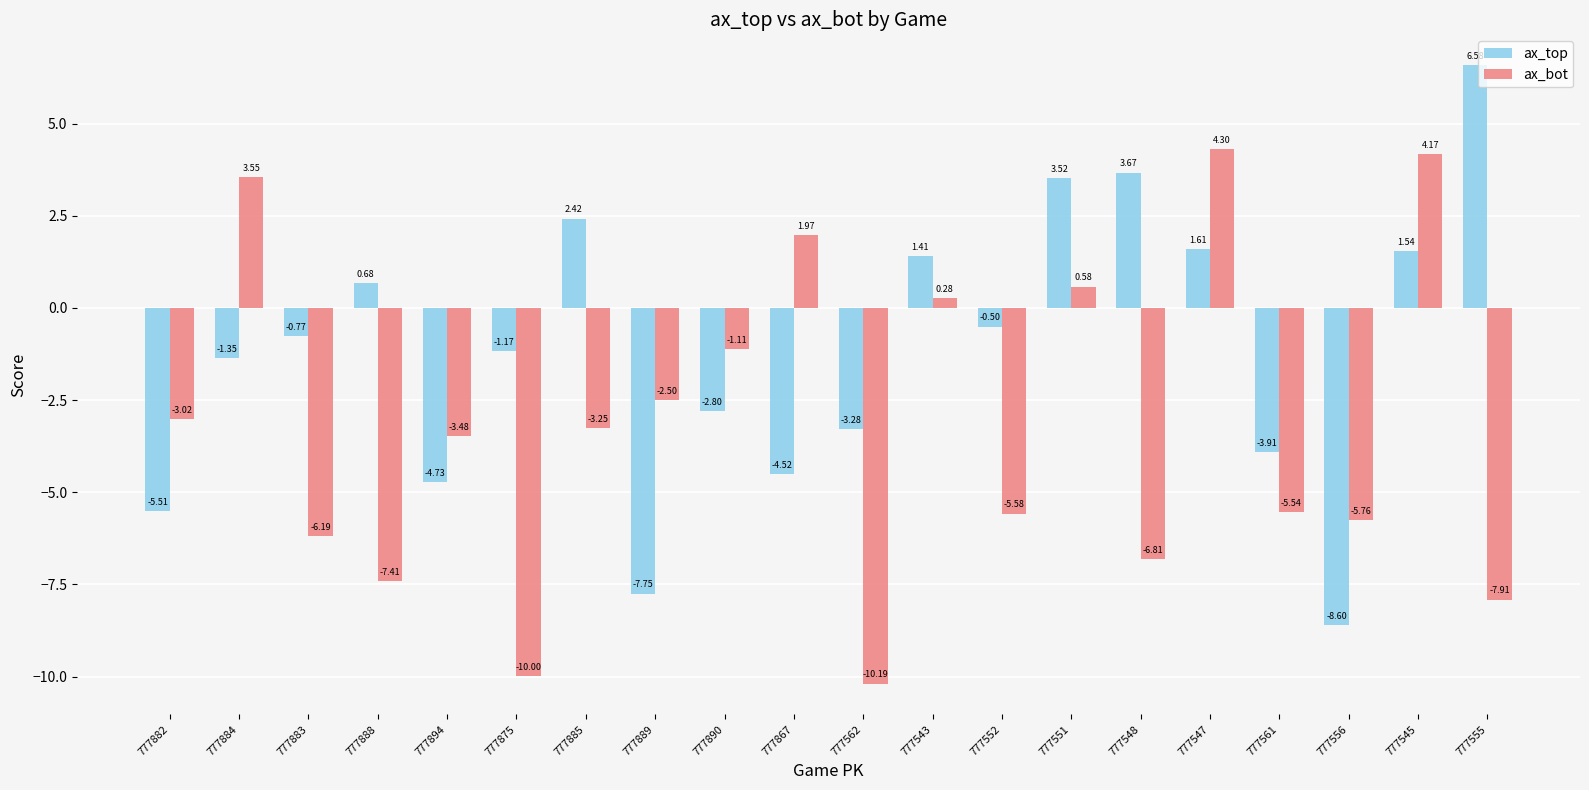

What is the label of the 17th bar from the right?

777888